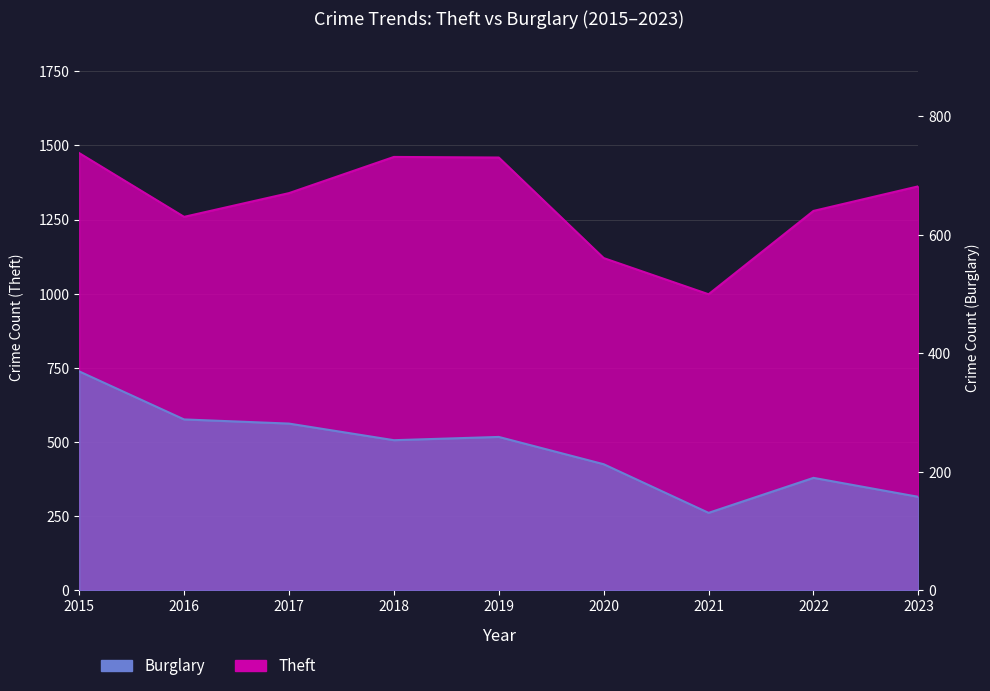

Where is Theft nearest to the value 1236?

2016